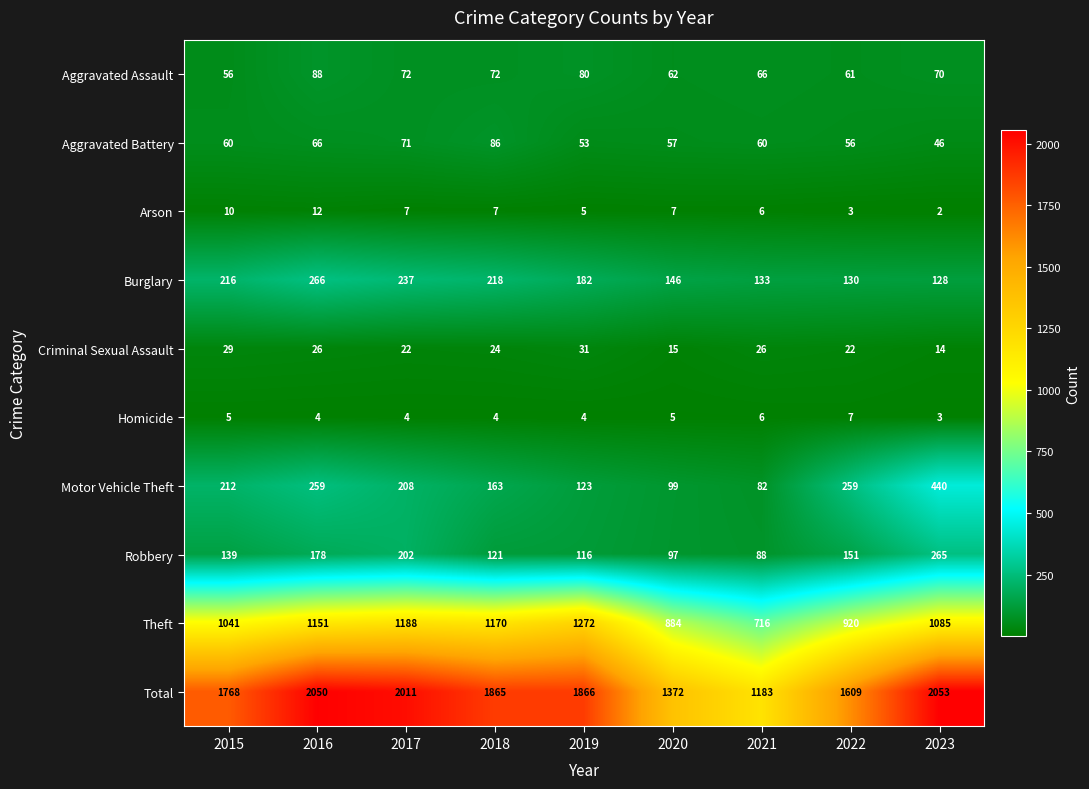

What is the spread (max minus min) of values at 2021?

1177